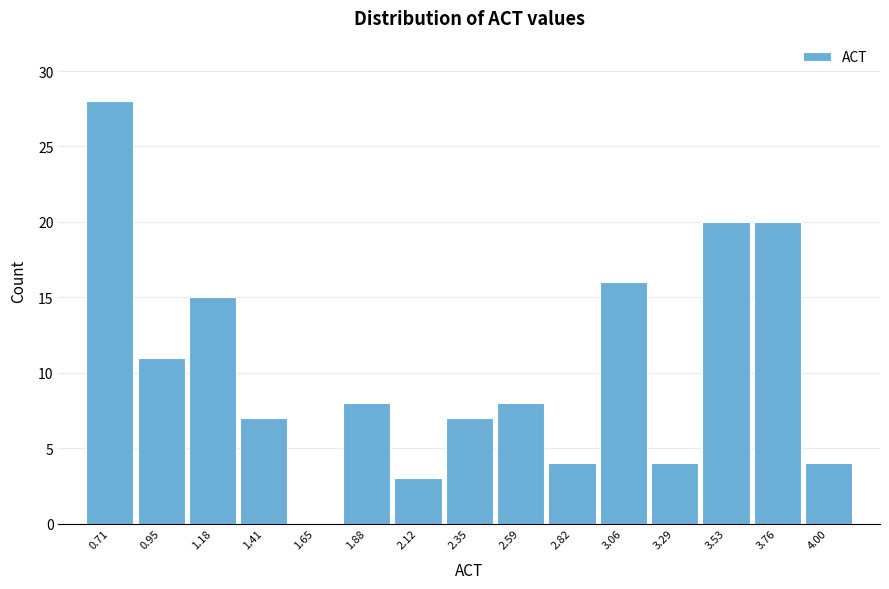

Reading left to right, list every bar in this chart as the range it spans on the x-axis followed by its height. Neither the bar edges nor the heights are printed on the chart, so give them approximately, as read against the axes.

0.60 to 0.85: 28
0.85 to 1.05: 11
1.05 to 1.30: 15
1.30 to 1.55: 7
1.55 to 1.75: 0
1.75 to 2.00: 8
2.00 to 2.25: 3
2.25 to 2.45: 7
2.45 to 2.70: 8
2.70 to 2.95: 4
2.95 to 3.15: 16
3.15 to 3.40: 4
3.40 to 3.65: 20
3.65 to 3.90: 20
3.90 to 4.10: 4